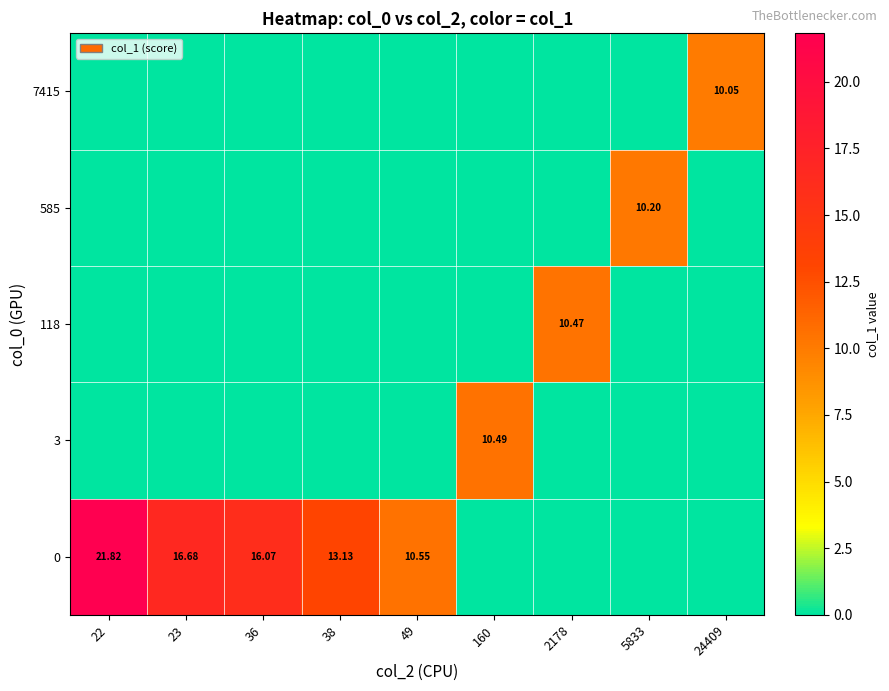

True or false: 118 has a value of 0.0 at 24409.

True